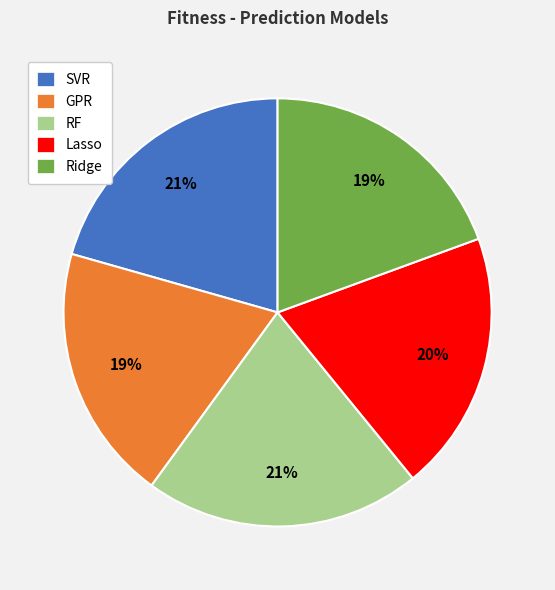

To the nearest percent, what is the difference between the SVR and Lasso slice percentages?

1%